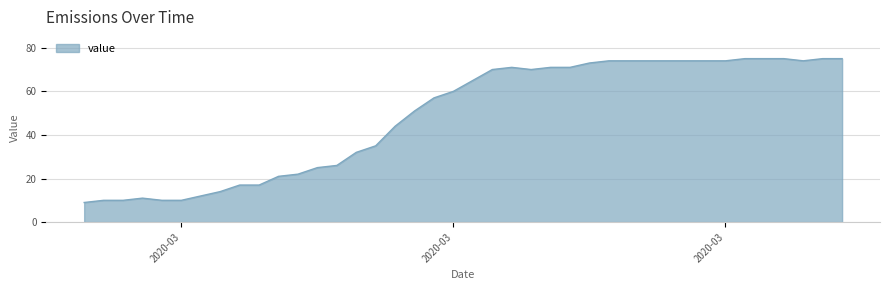

What is the minimum value shown in the chart?

9